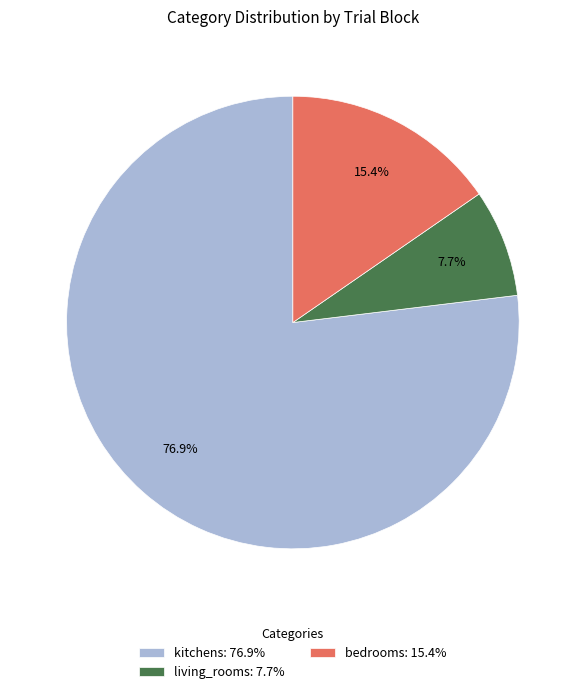

What is the ratio of the value at kitchens: 76.9% to the value at bedrooms: 15.4%?

5.0